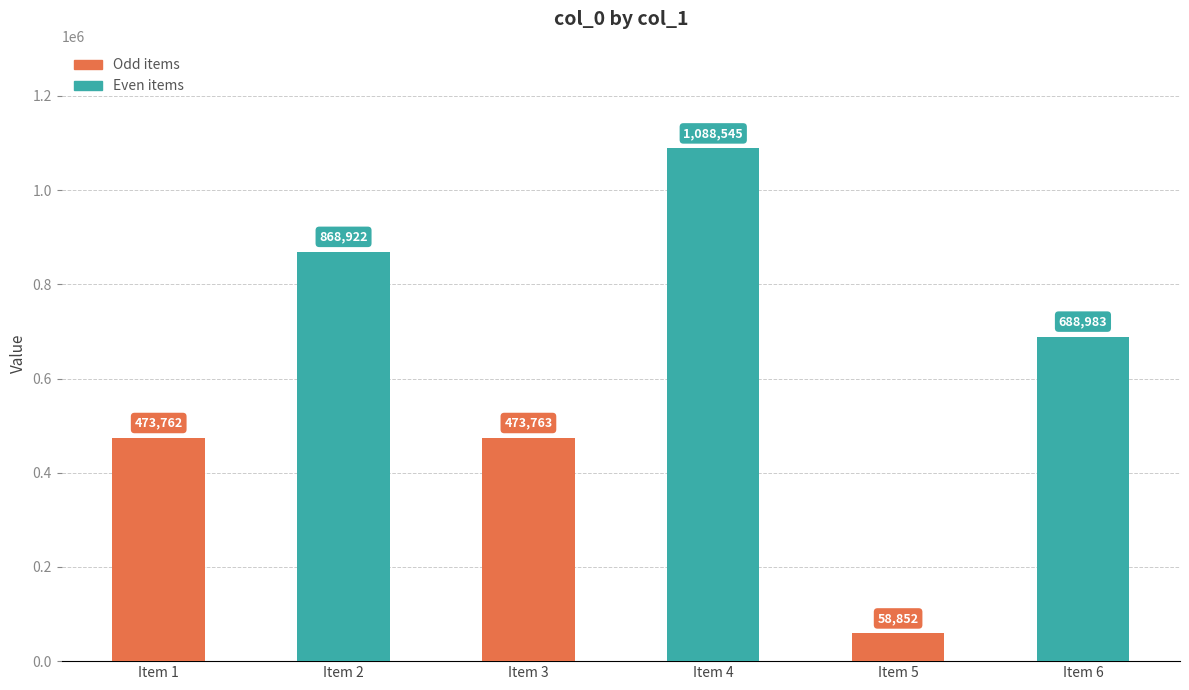

At which label is the value closest to 573698?

Item 3